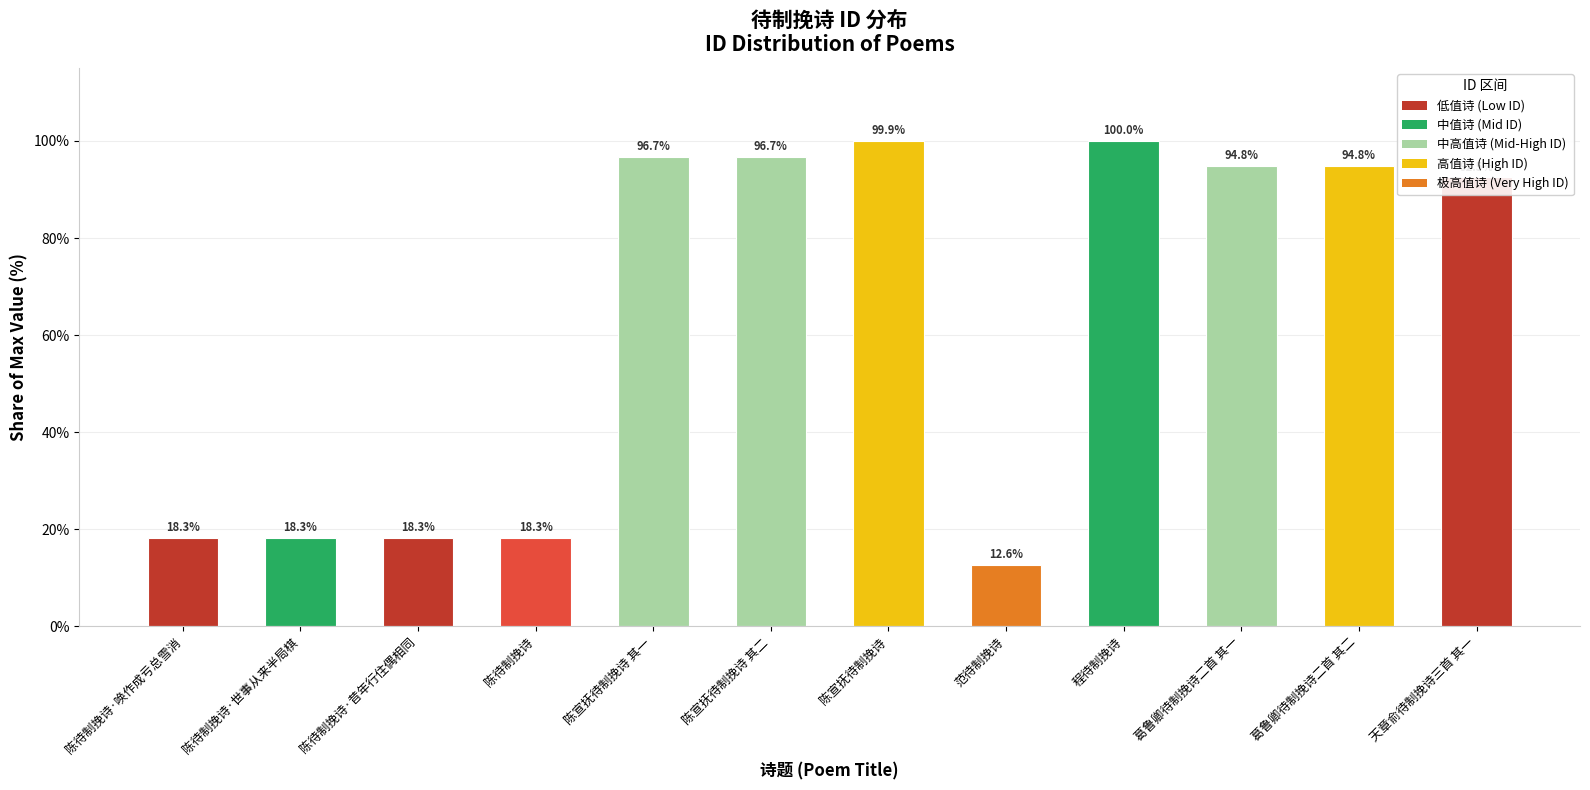

What position from the left is 天章俞待制挽诗三首 其一?

12